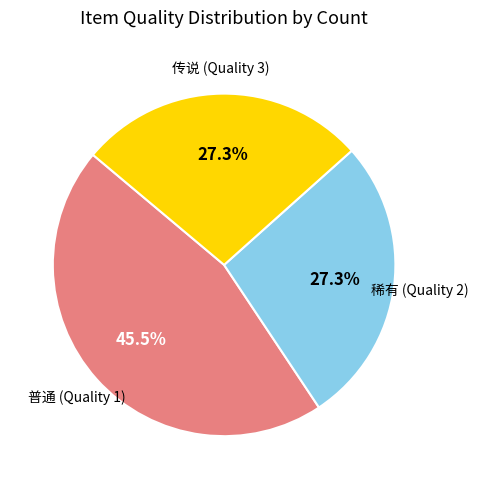

Does 普通 (Quality 1) represent more than half of the total?

No